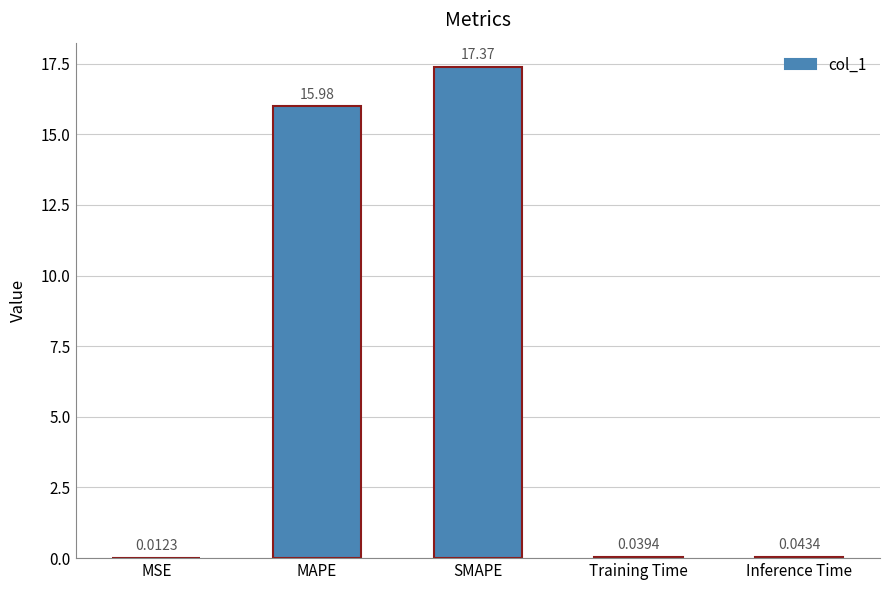

Which category has the highest value across all series?

SMAPE